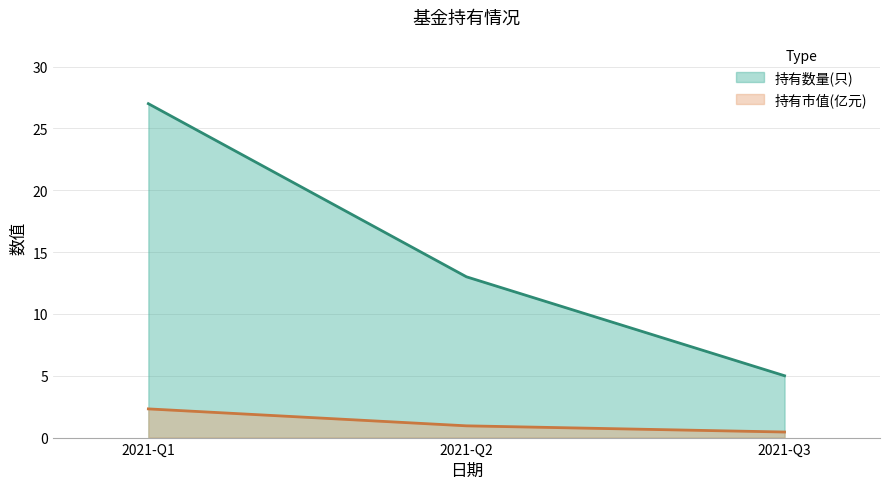

How many lines are shown in the chart?

2